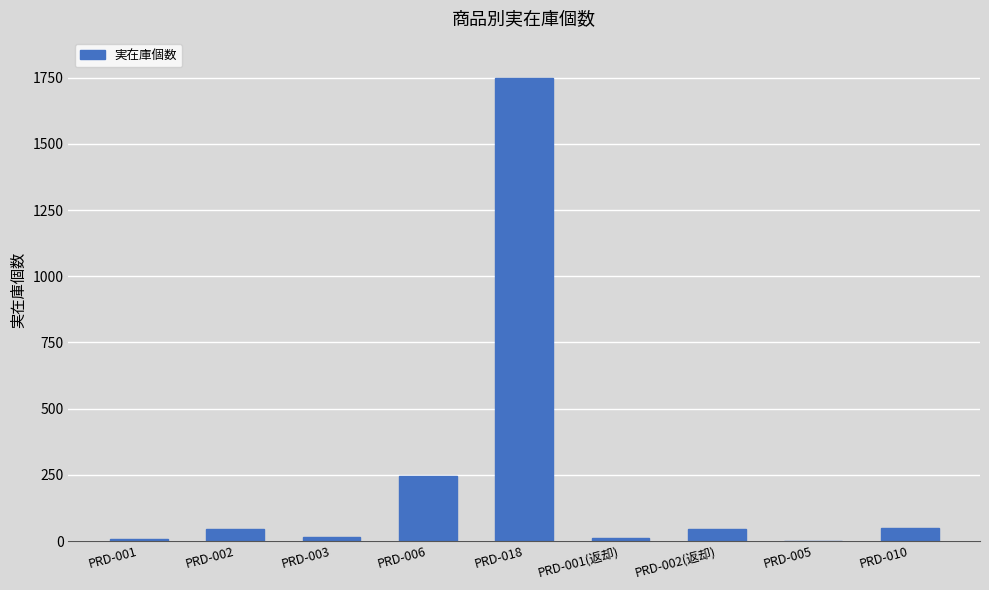

What is the sum of all values?

2172